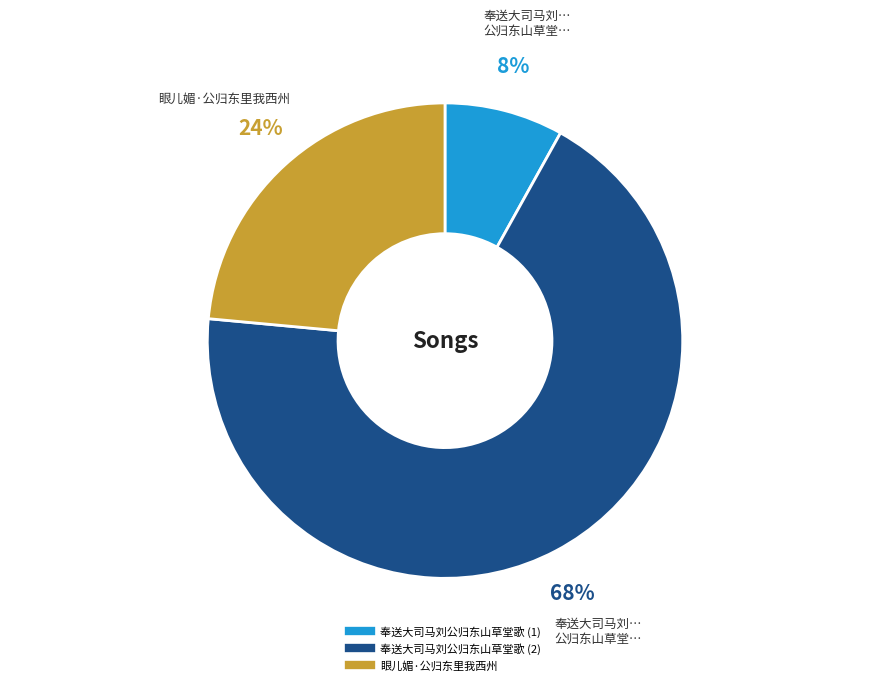

To the nearest percent, what is the average slice percentage?

33%